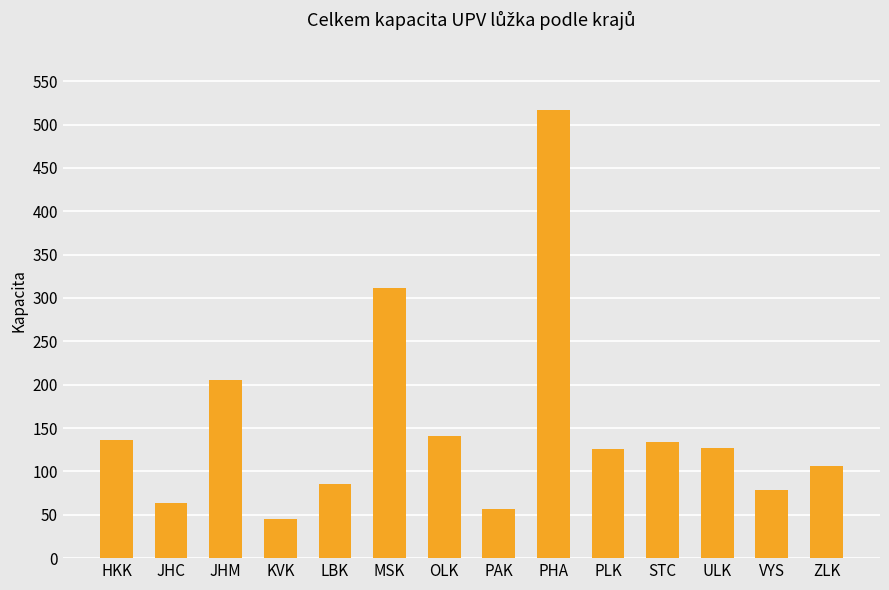

At which label does the data first exceed 127?

HKK